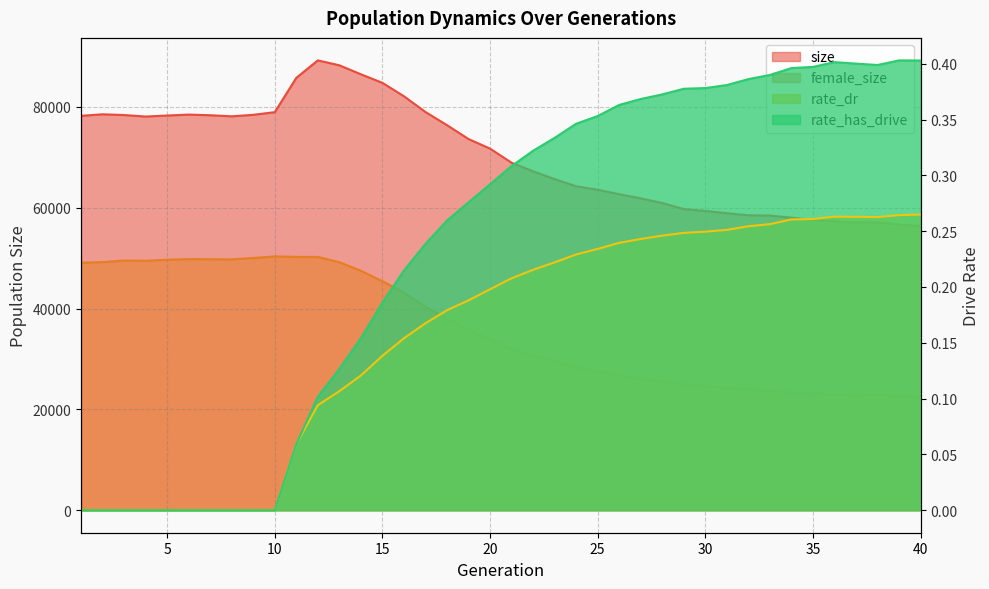

What is the value of the rate_dr point at the 20th from the left?

0.2